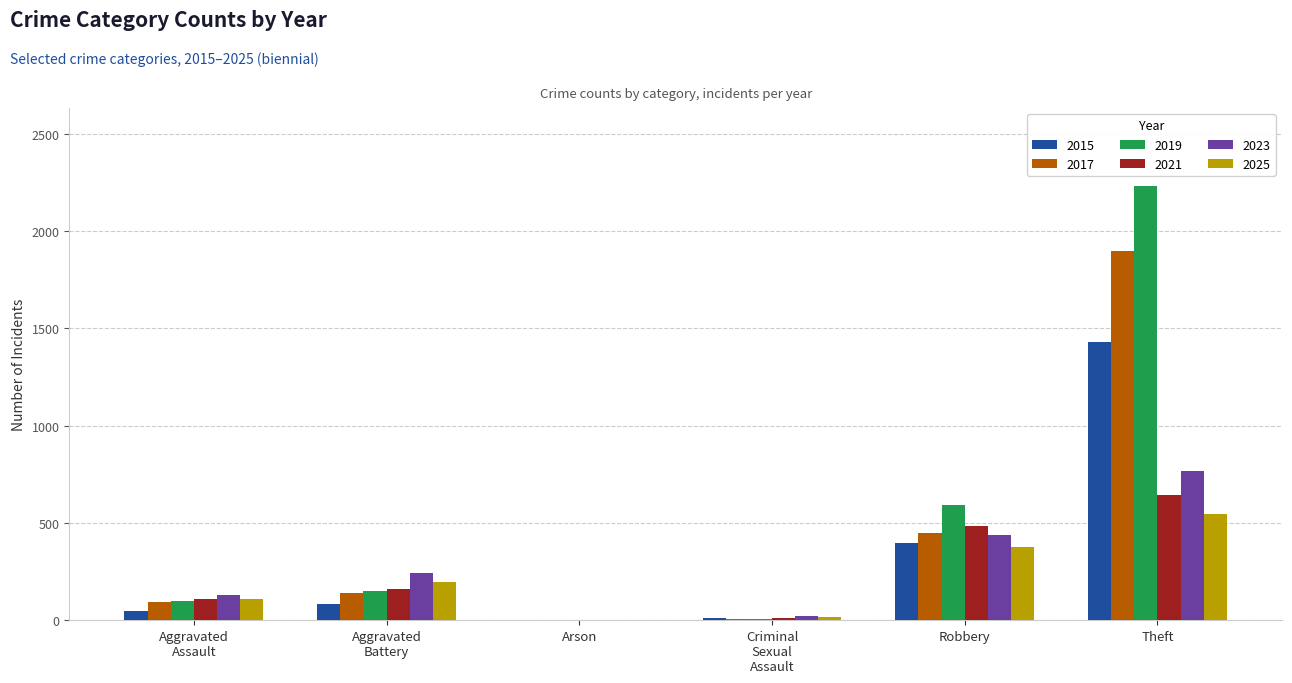

Where is 2017 nearest to the value 948?

Robbery